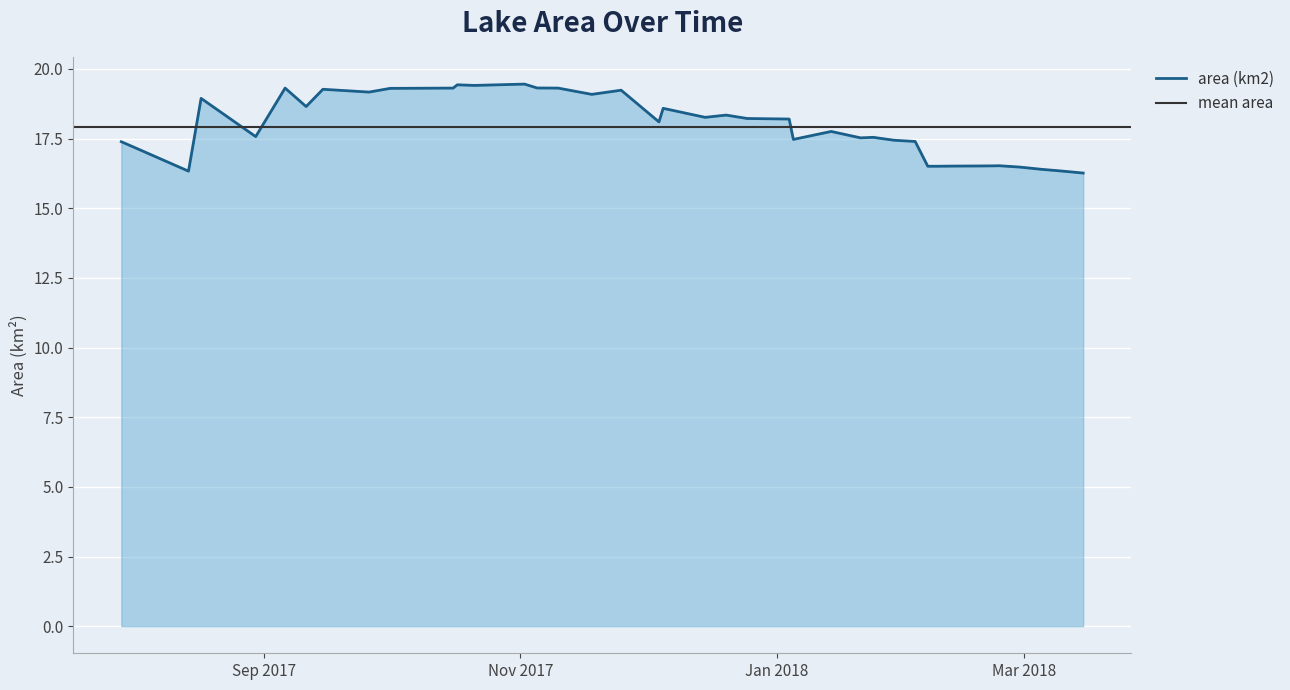

Where is the first local minimum?

2017-08-14